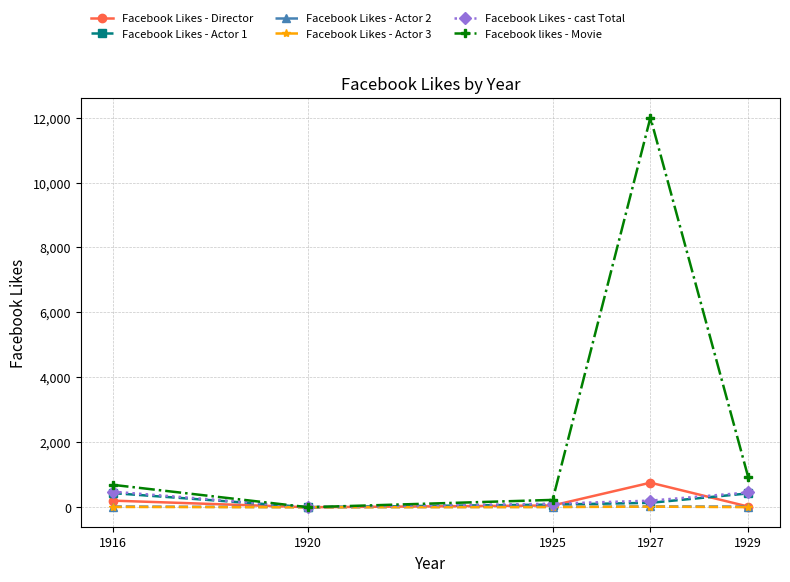

At which label does Facebook Likes - Actor 3 first exceed 6?

1916